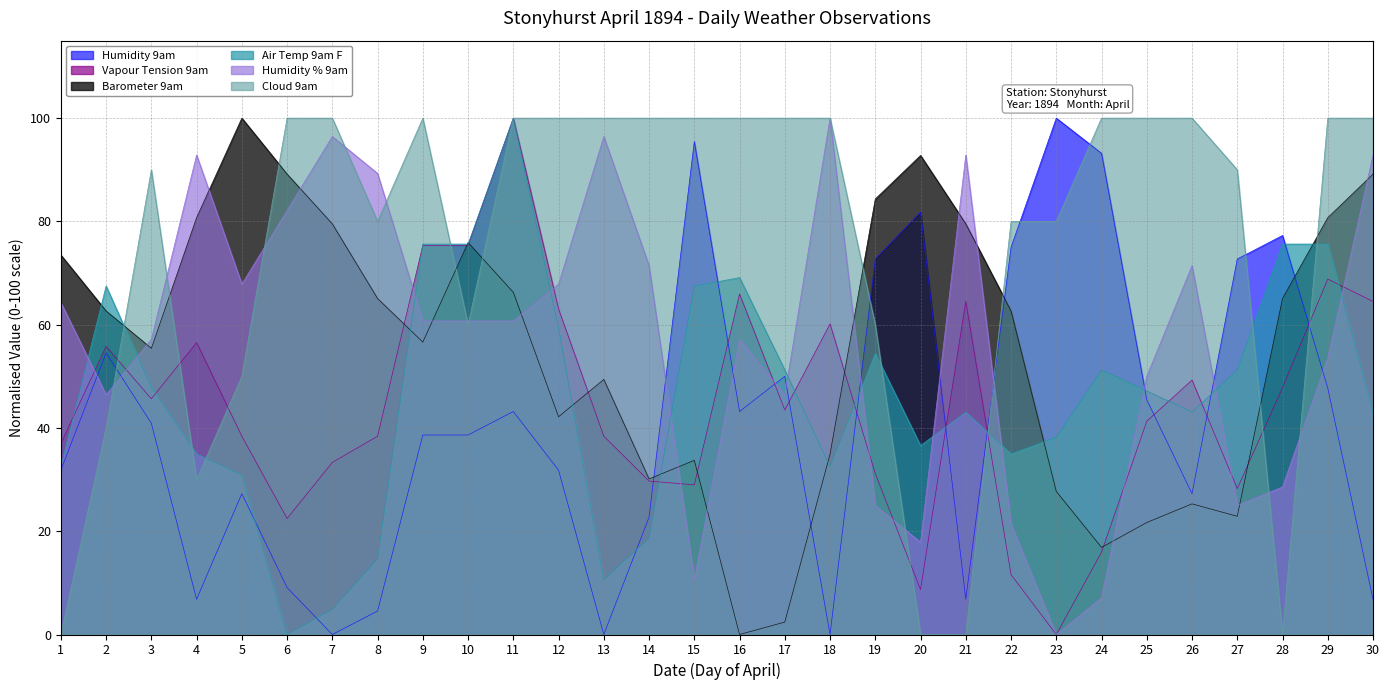

What is the average value of the Humidity 9am series?

41.5